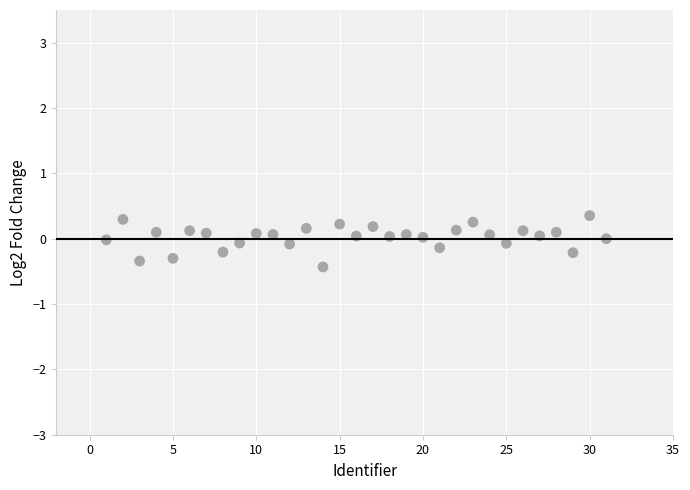

What is the range of X values (max minus min)?

30.0